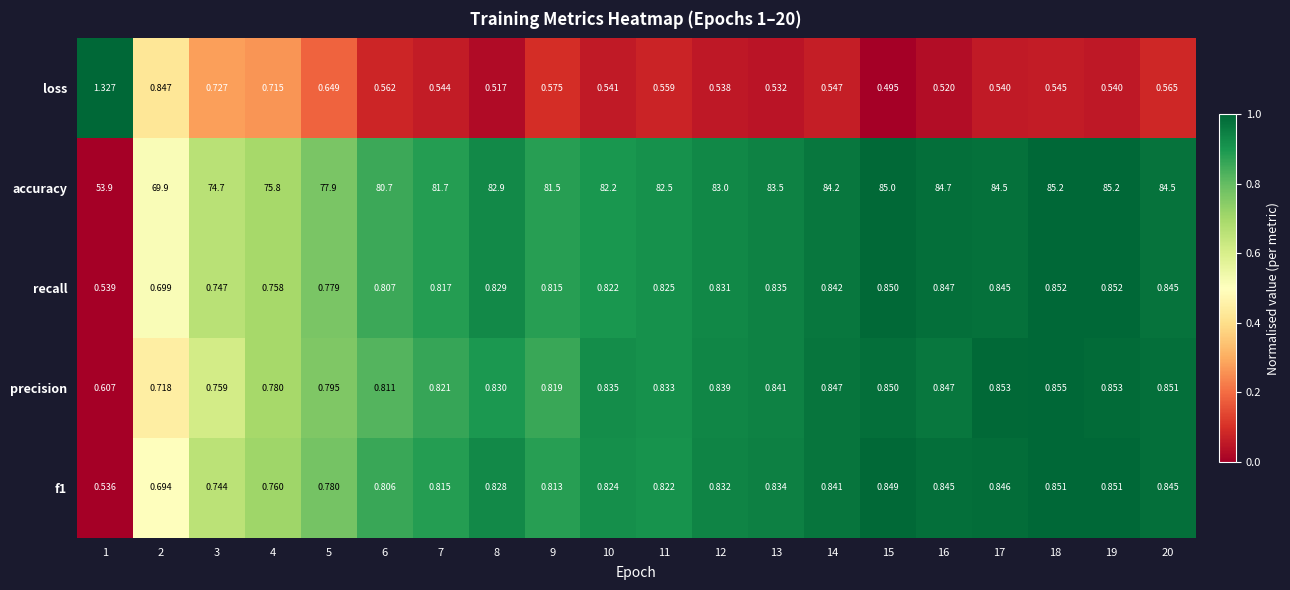

Which series has the largest range (max minus min)?

accuracy